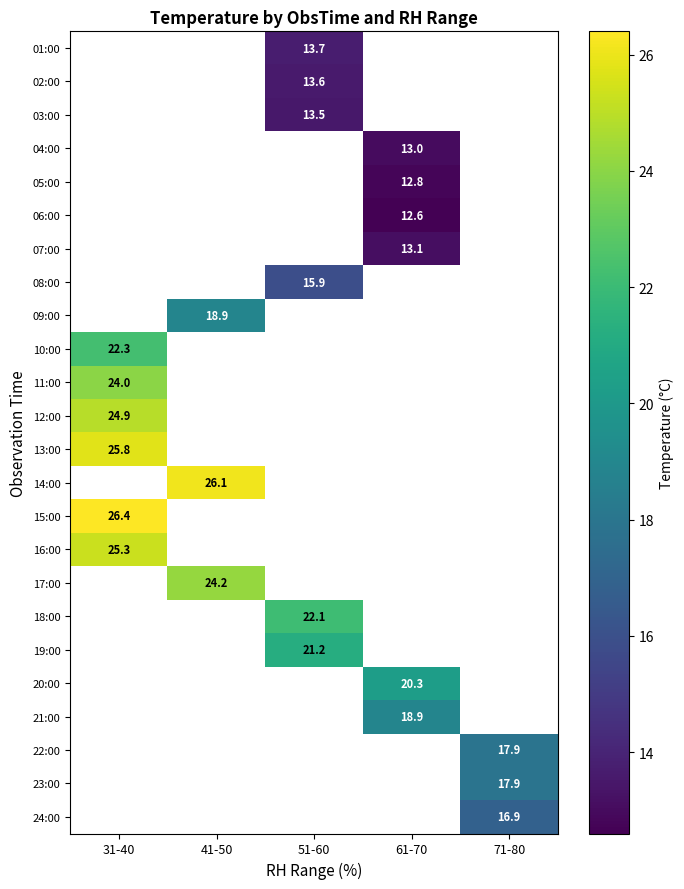

What is the smallest value displayed?

12.6